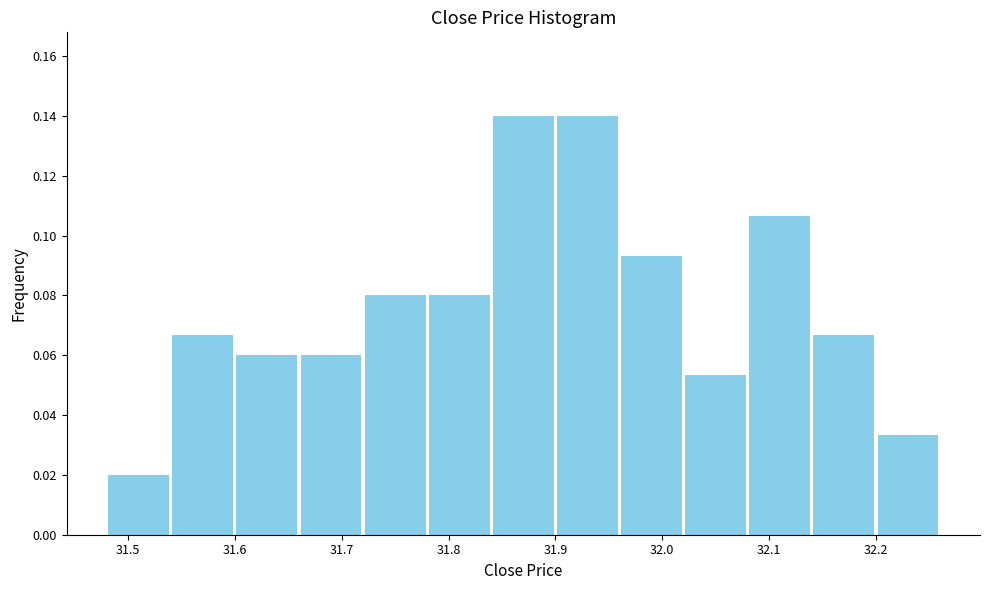

Reading left to right, transcribe this chart: for each bar, give the range it covers on the x-axis and its height. The values are not printed on the chart, so give them approximately, as read against the axis.

31.48 to 31.54: 0.020
31.54 to 31.60: 0.066
31.60 to 31.66: 0.060
31.66 to 31.72: 0.060
31.72 to 31.78: 0.080
31.78 to 31.84: 0.080
31.84 to 31.90: 0.140
31.90 to 31.96: 0.140
31.96 to 32.02: 0.094
32.02 to 32.08: 0.054
32.08 to 32.14: 0.106
32.14 to 32.20: 0.066
32.20 to 32.26: 0.034